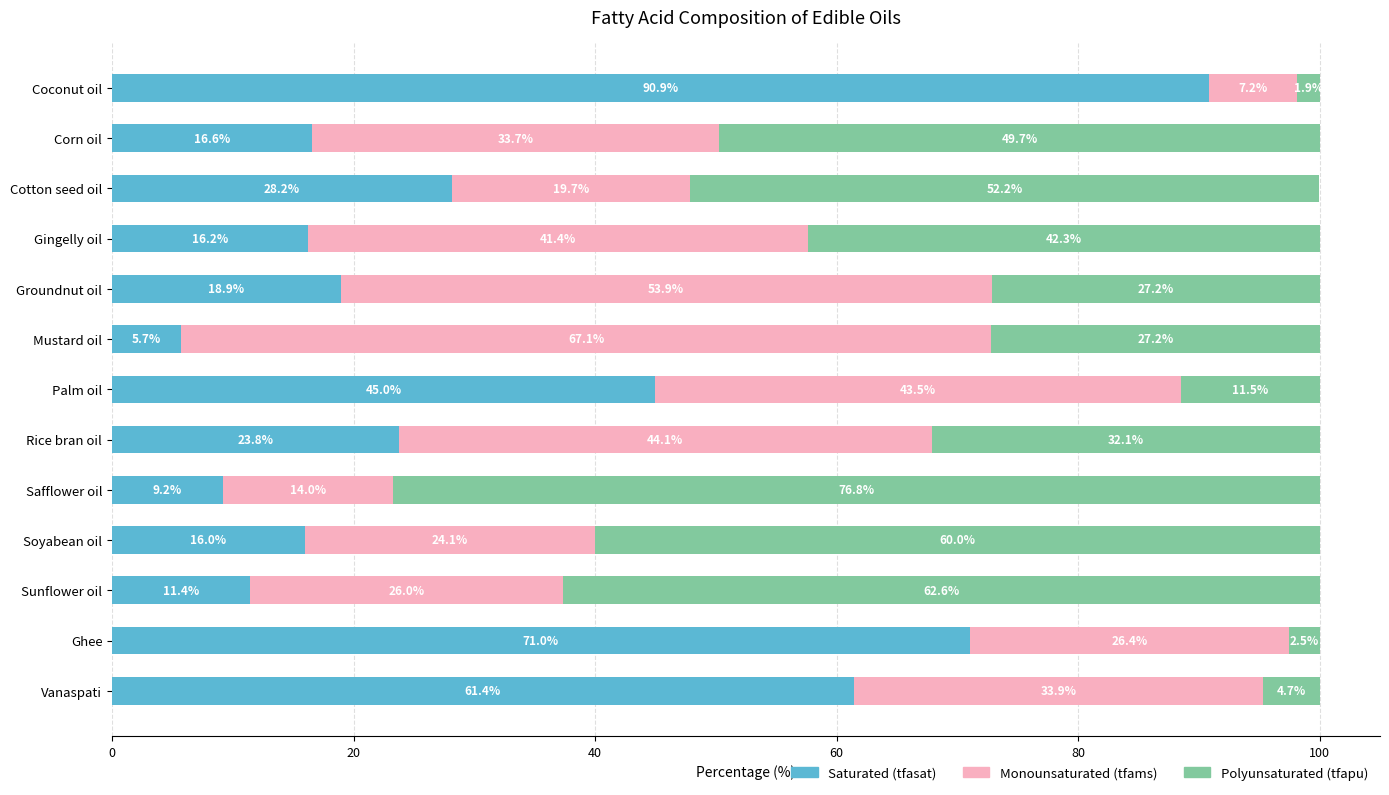

What is the total value across all series at Coconut oil?

100.0